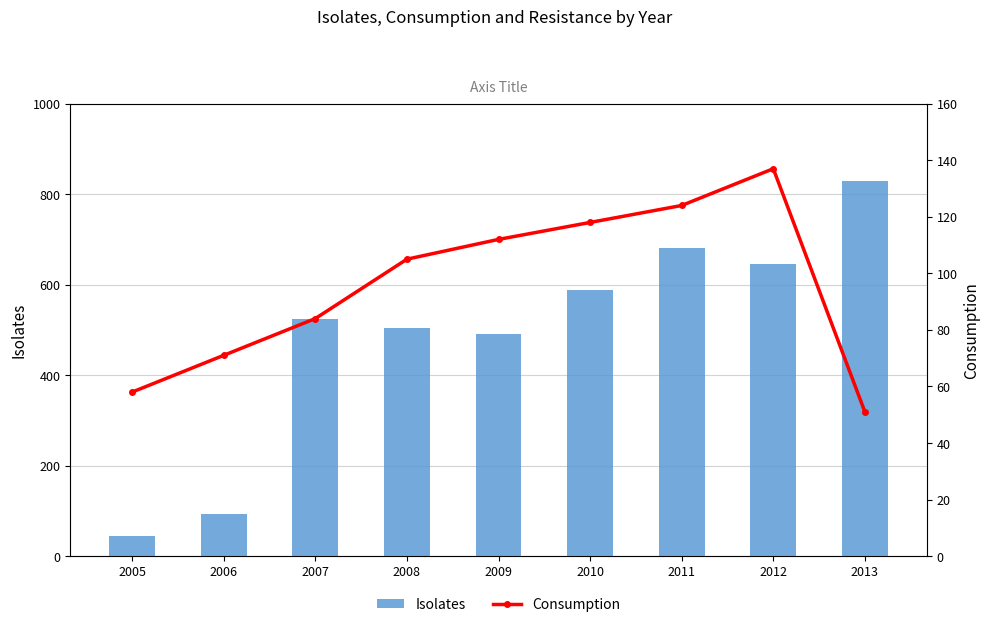

Rank the series by their average value, from highest to lowest.

Isolates, Consumption